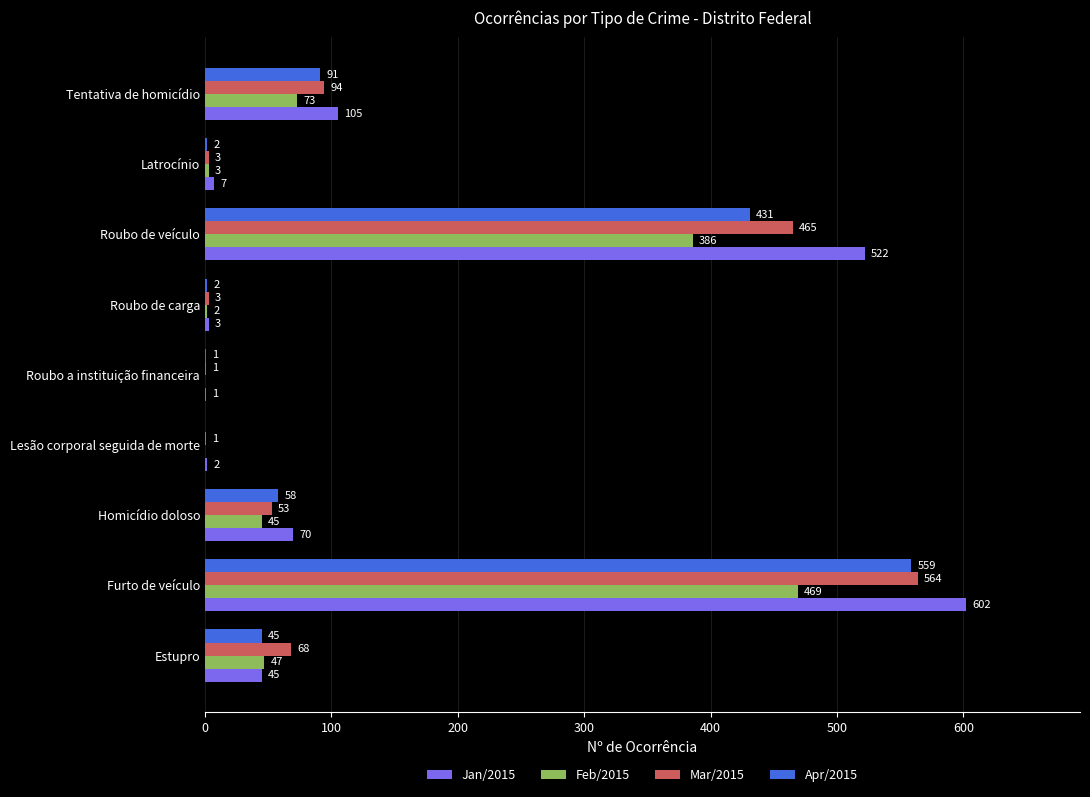

Between Homicídio doloso and Lesão corporal seguida de morte, which series saw the biggest shift?

Jan/2015